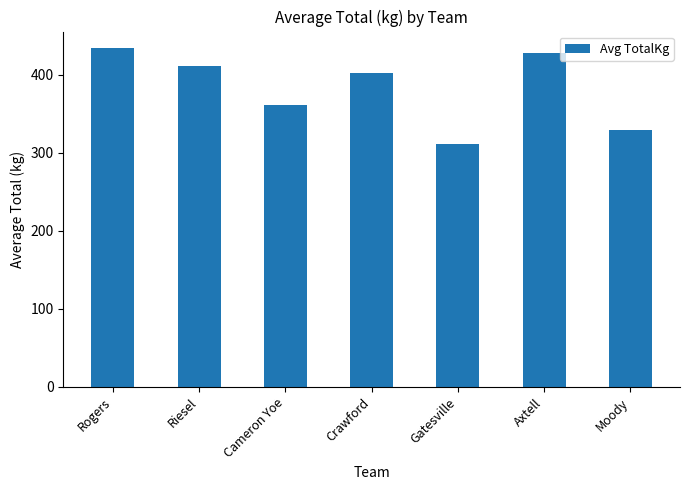

Is it true that the value at Riesel is 723.5?

False